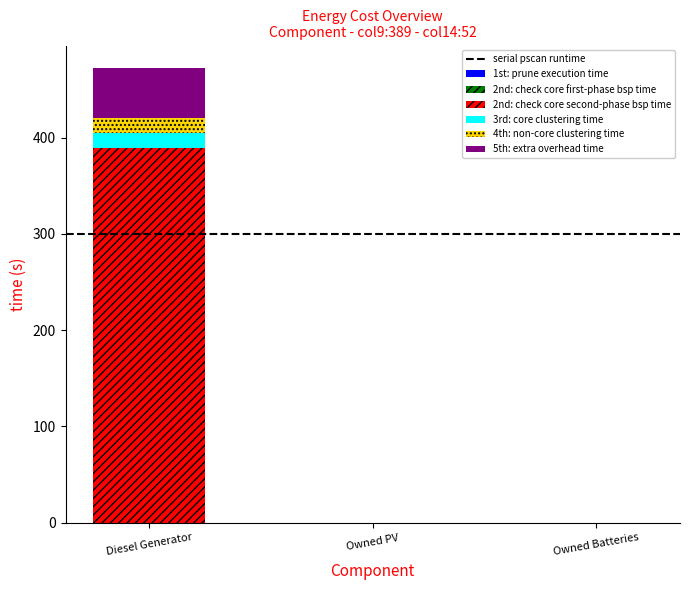

At which category is the sum across all series the highest?

Diesel Generator